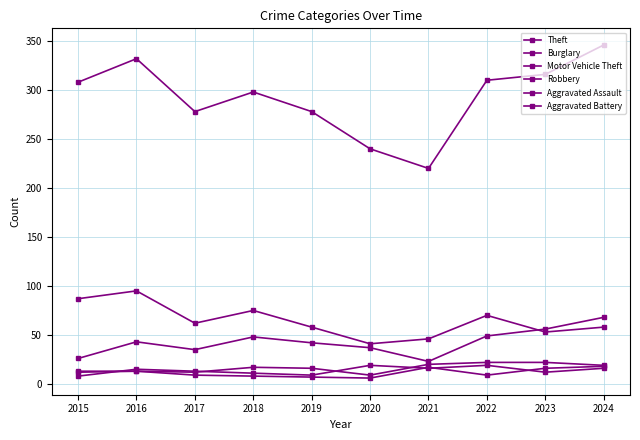

At which label does Burglary first exceed 62?

2015